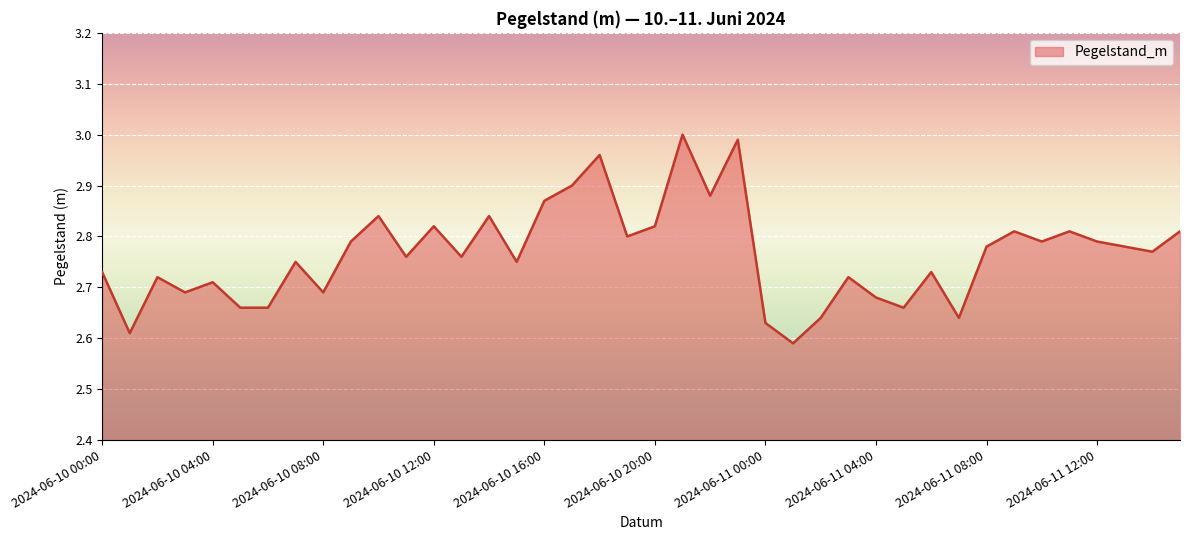

What is the difference between the maximum and minimum values?

0.4